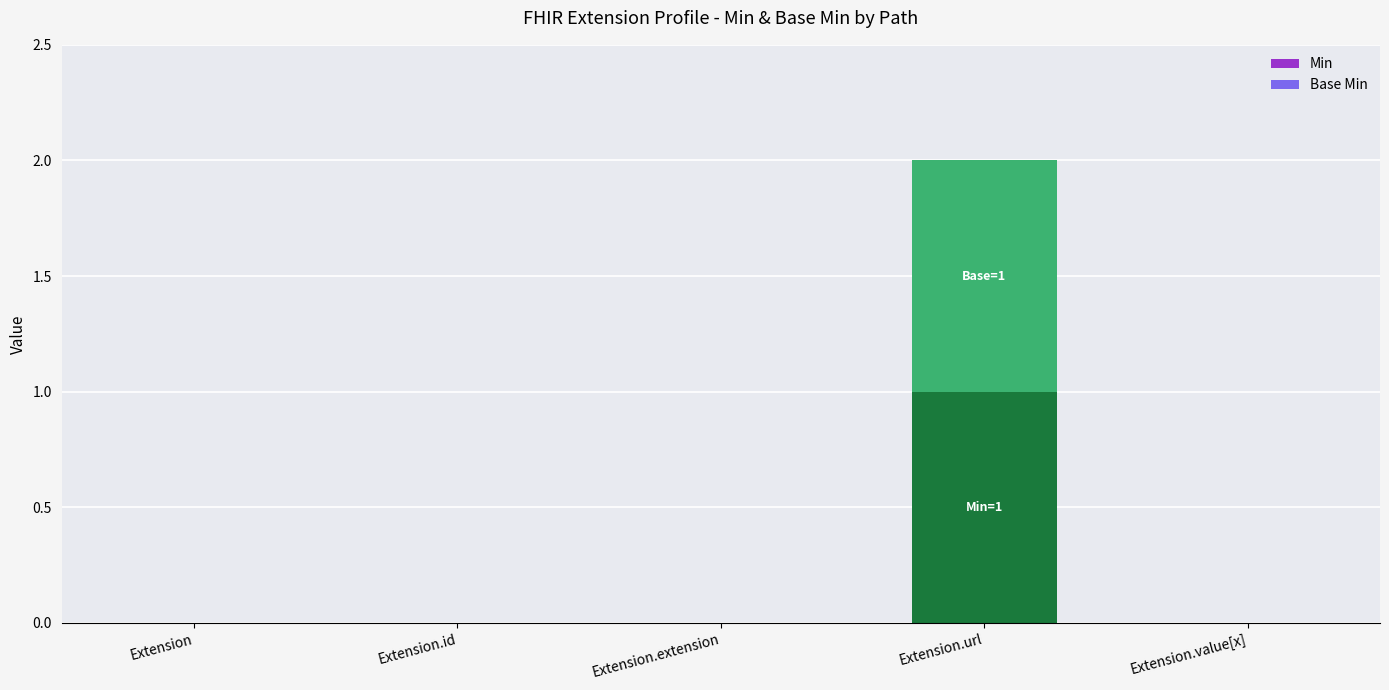

List the series in order of their peak value, highest first.

Min, Base Min